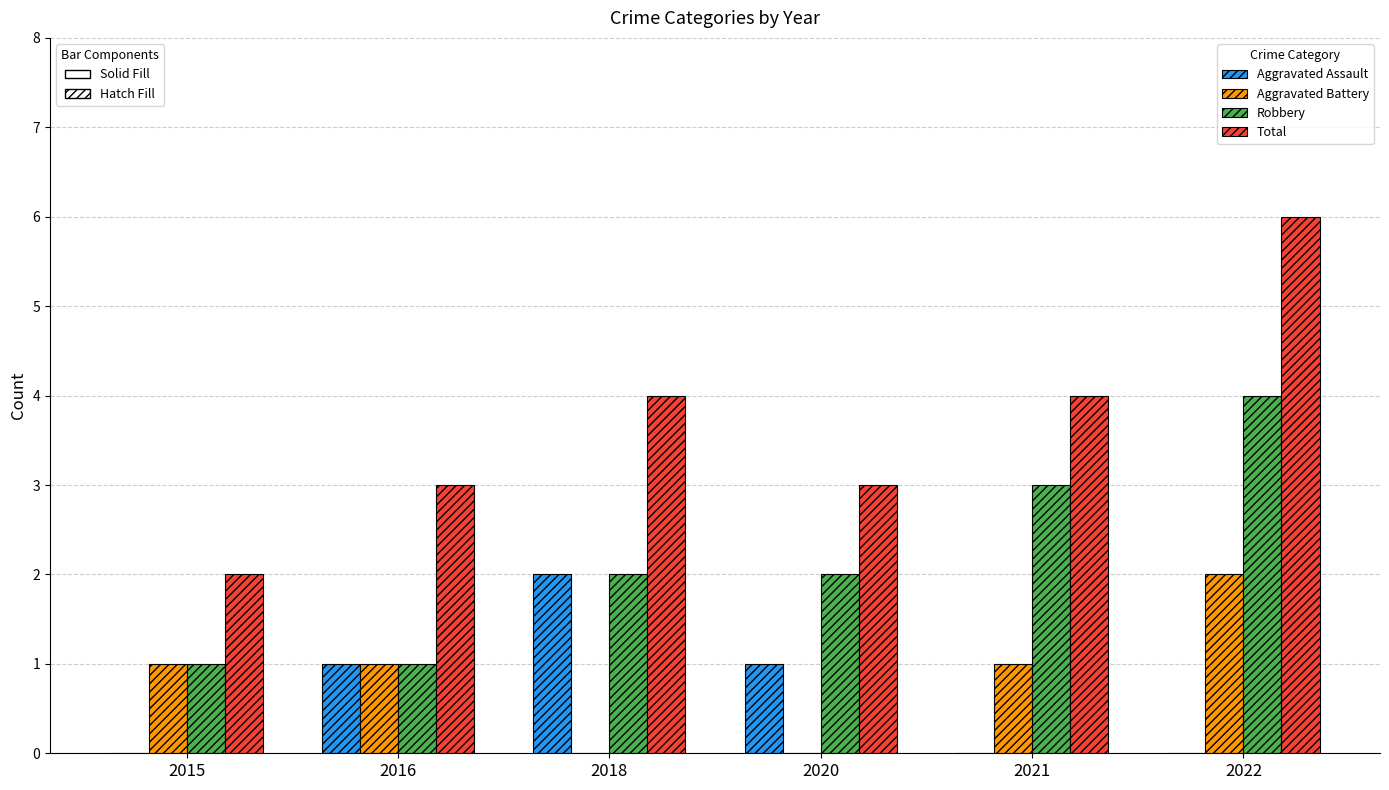

At which category is the sum across all series the highest?

2022